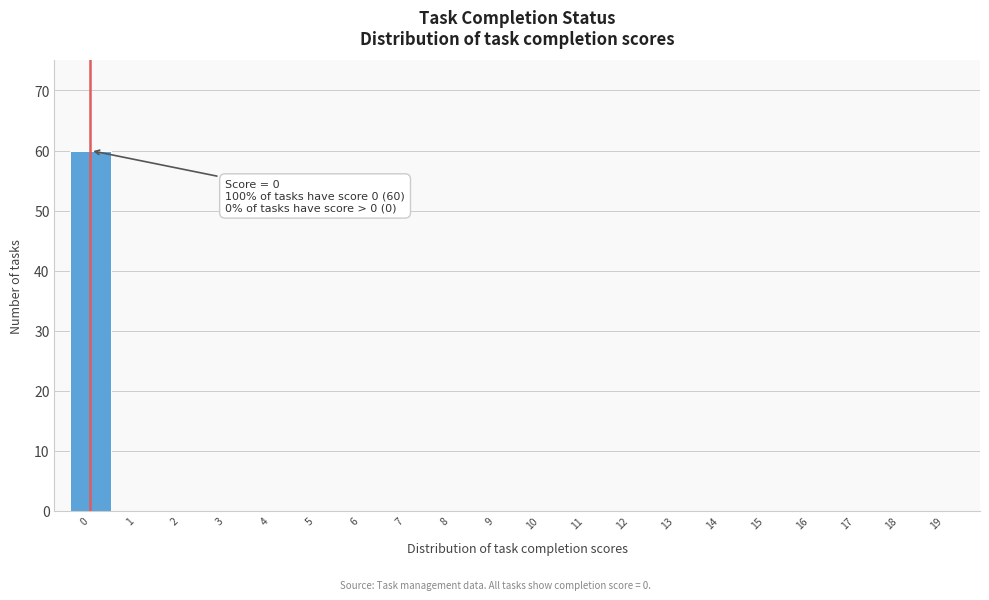

Reading left to right, what are all the values shown in this chart?

0=60	1=0	2=0	3=0	4=0	5=0	6=0	7=0	8=0	9=0	10=0	11=0	12=0	13=0	14=0	15=0	16=0	17=0	18=0	19=0